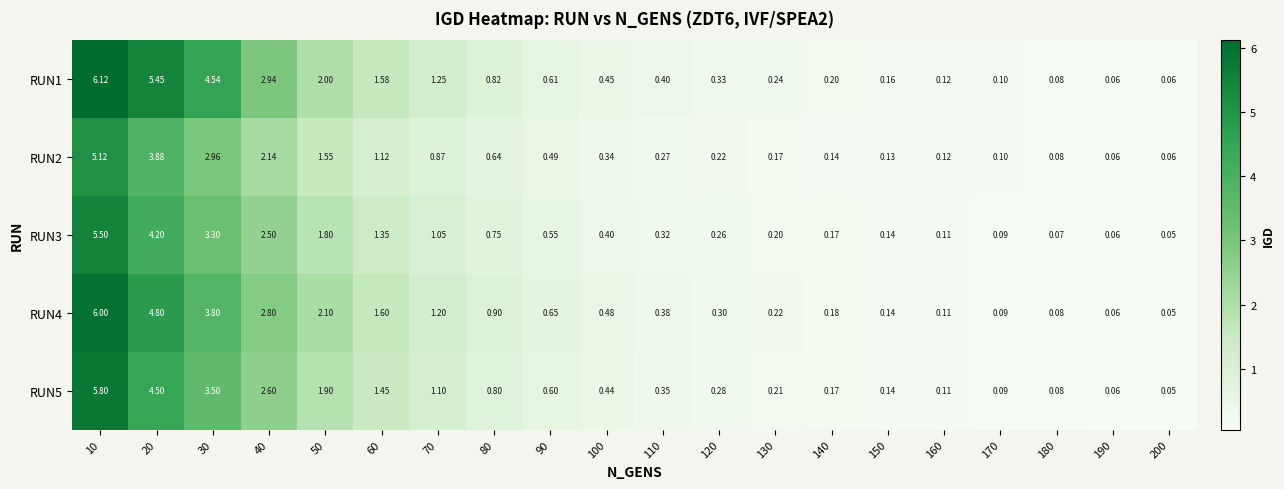

List the series in order of their overall mean, highest first.

RUN1, RUN4, RUN5, RUN3, RUN2